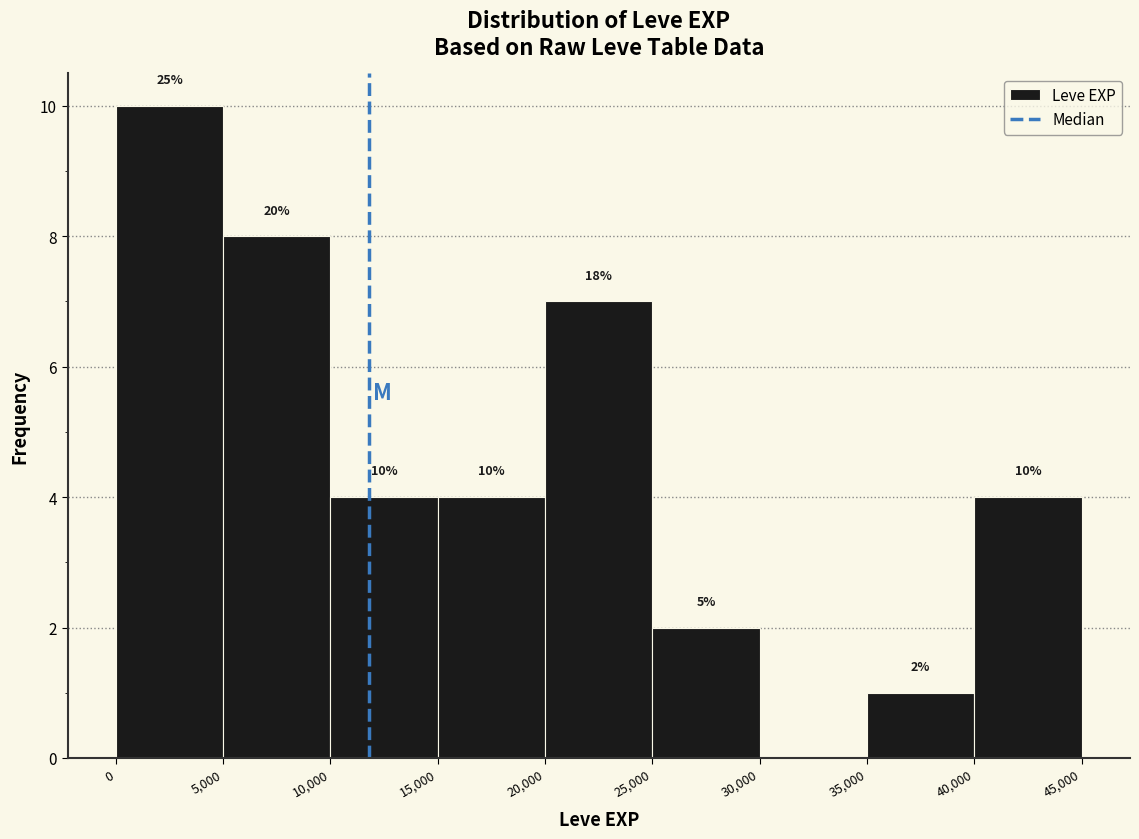

Over which range of the x-axis is the bar tallest?

0 to 5,000